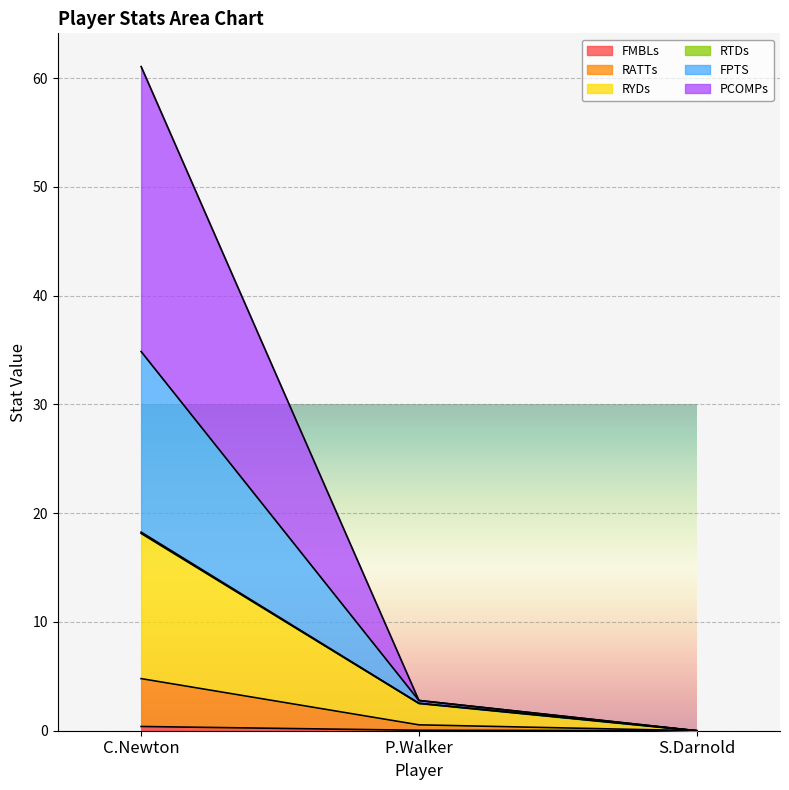

At which category is the sum across all series the highest?

C.Newton